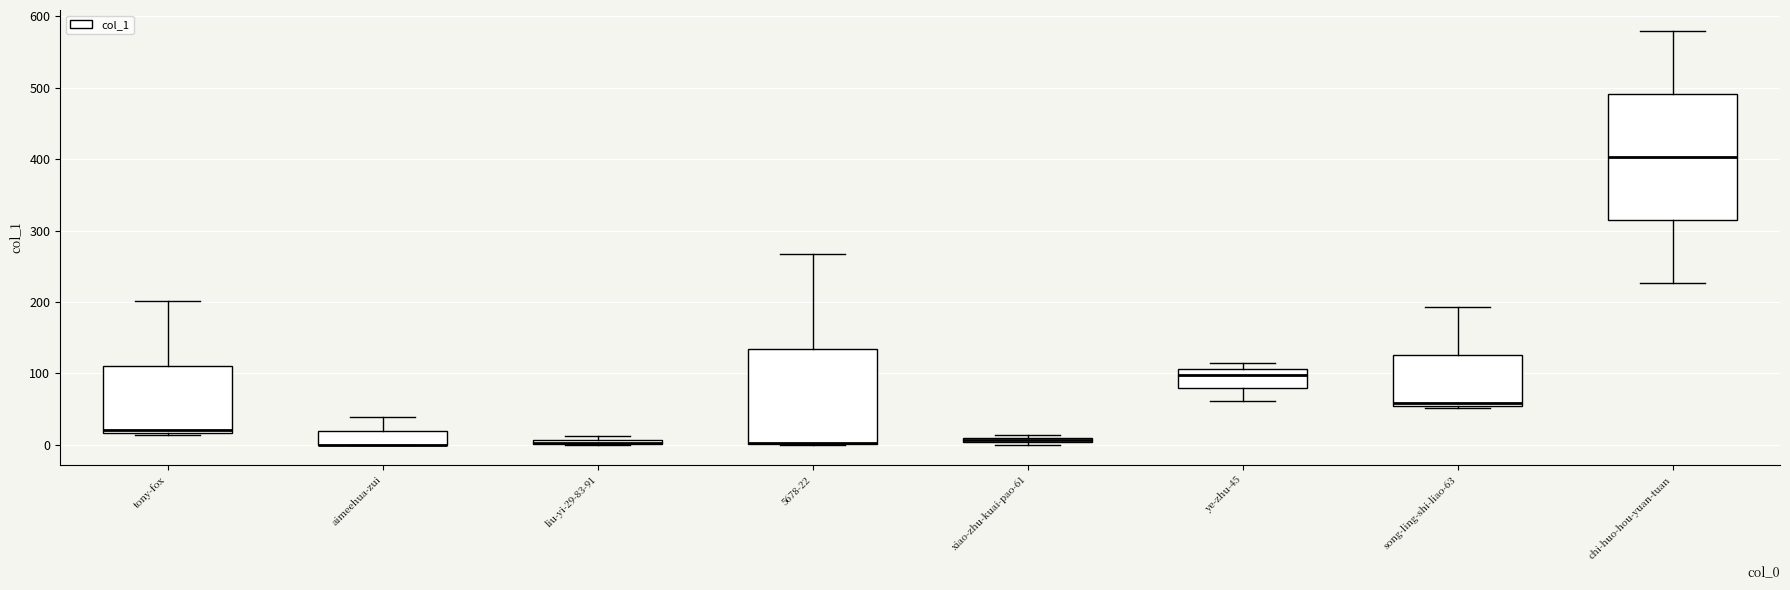

Where does the median line of the box for ye-zhu-45 sit on the y-axis? The values are not printed on the chart, so give them approximately, as read against the axis.

100